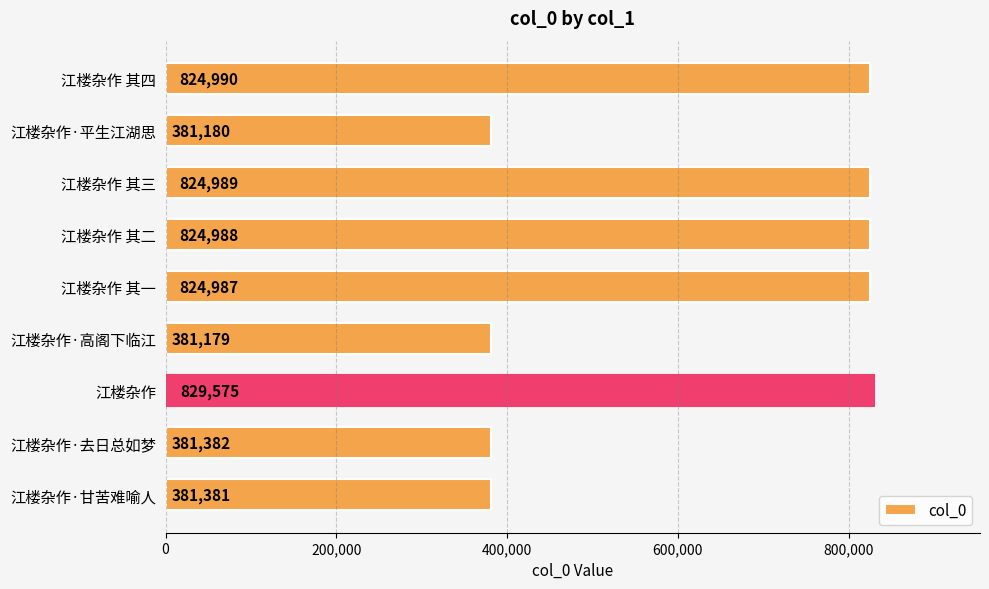

What is the smallest value displayed?

381179